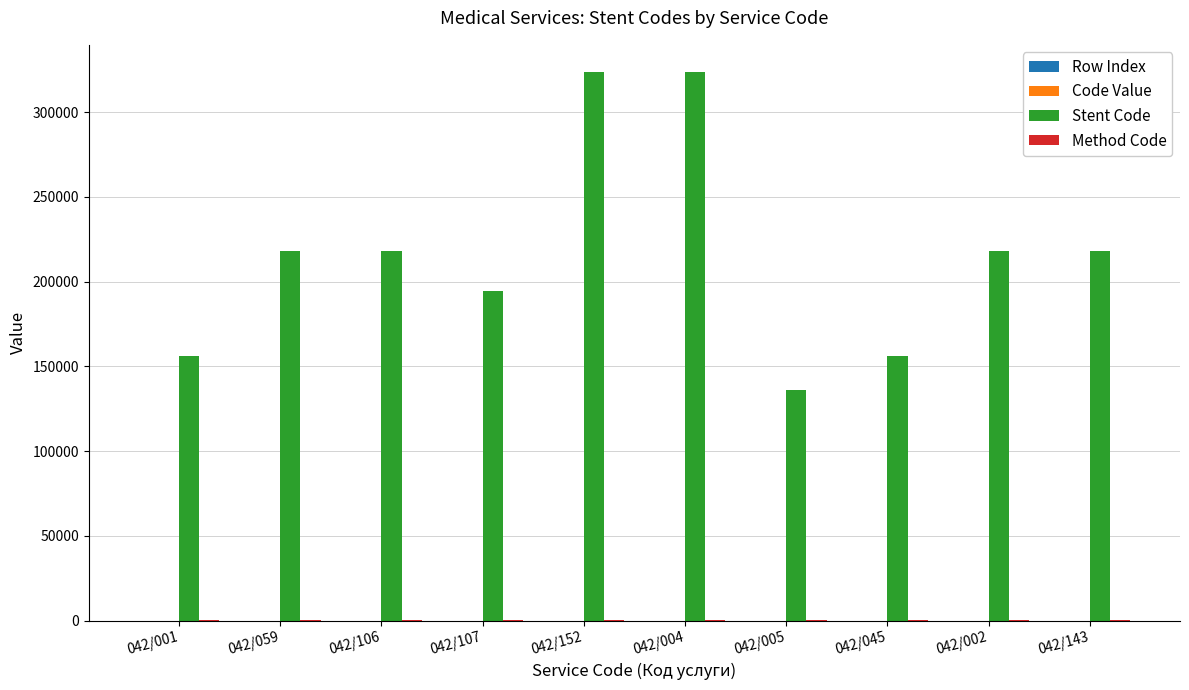

Between 042/106 and 042/152, which series saw the biggest shift?

Stent Code